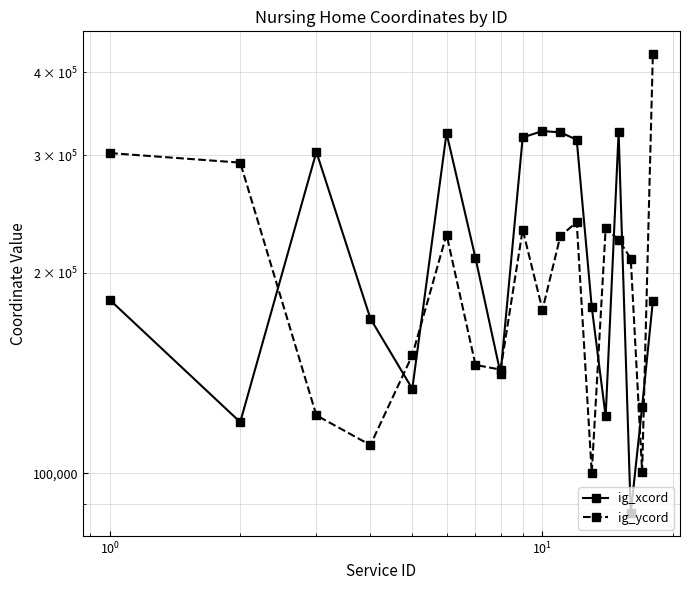

In ig_xcord, how many points are lower than both neighbors (excluding endpoints)?

5